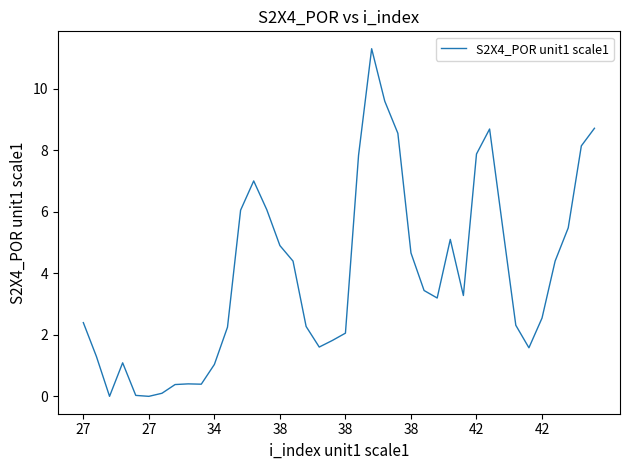

What is the difference between the maximum and minimum values?

11.3